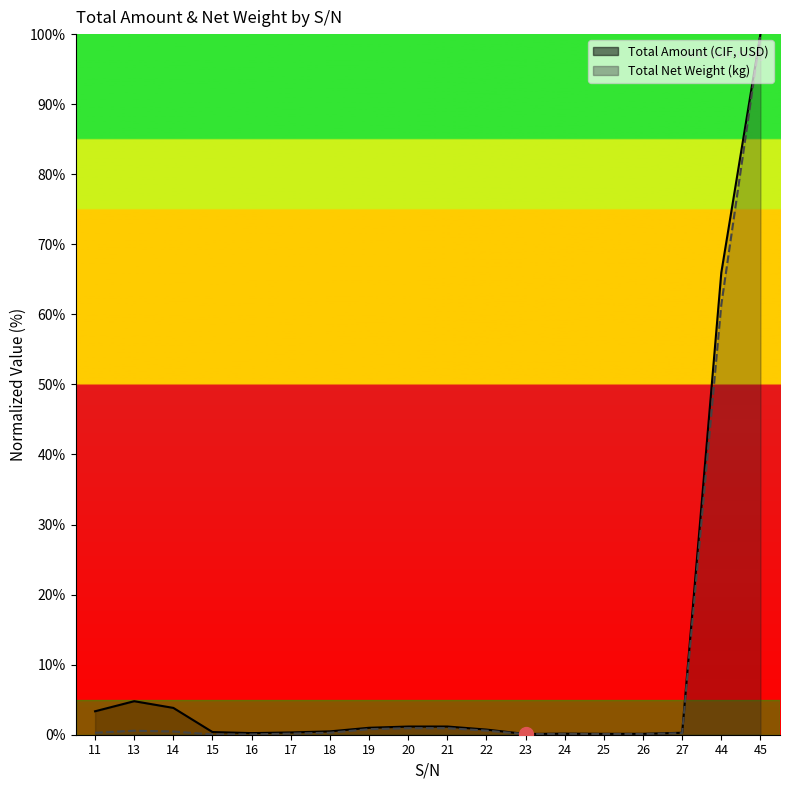

In Total Net Weight (kg), how many points are lower than both neighbors (excluding endpoints)?

1